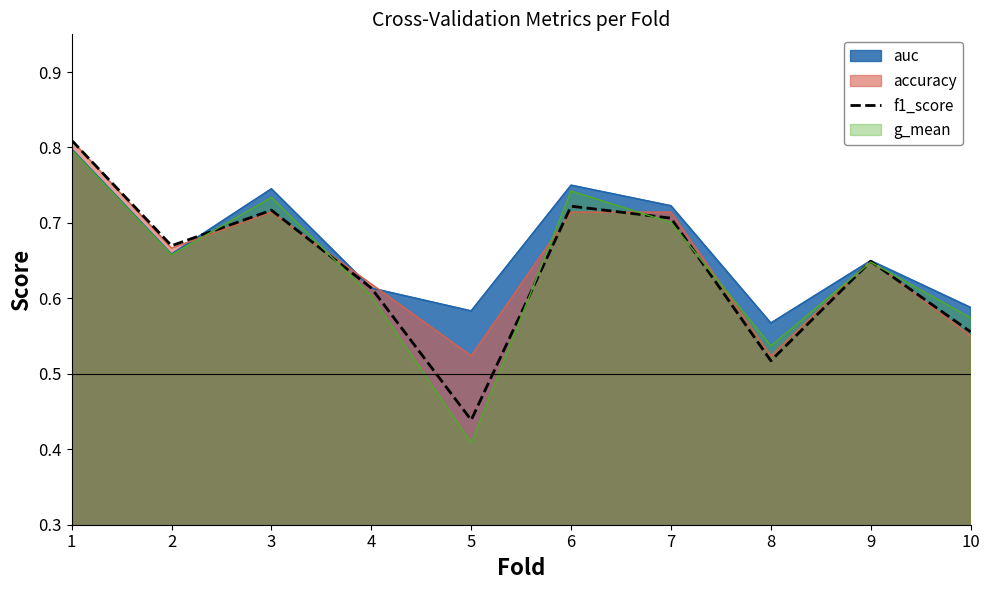

Which category has the highest value across all series?

1